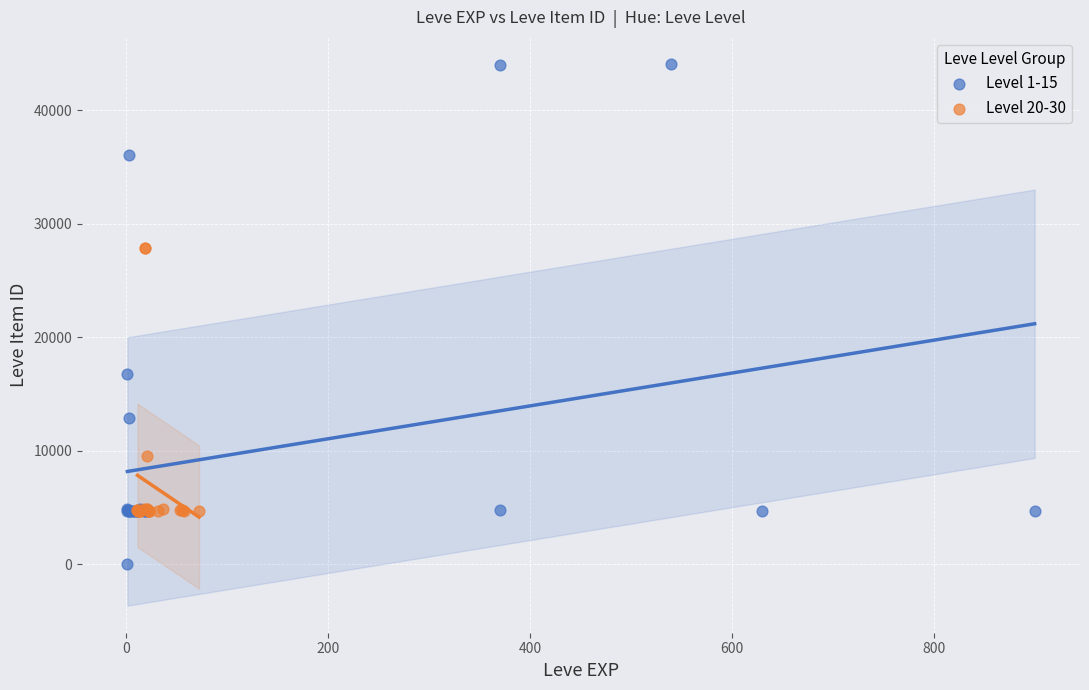

Which series contains the lowest Y value?

Level 1-15